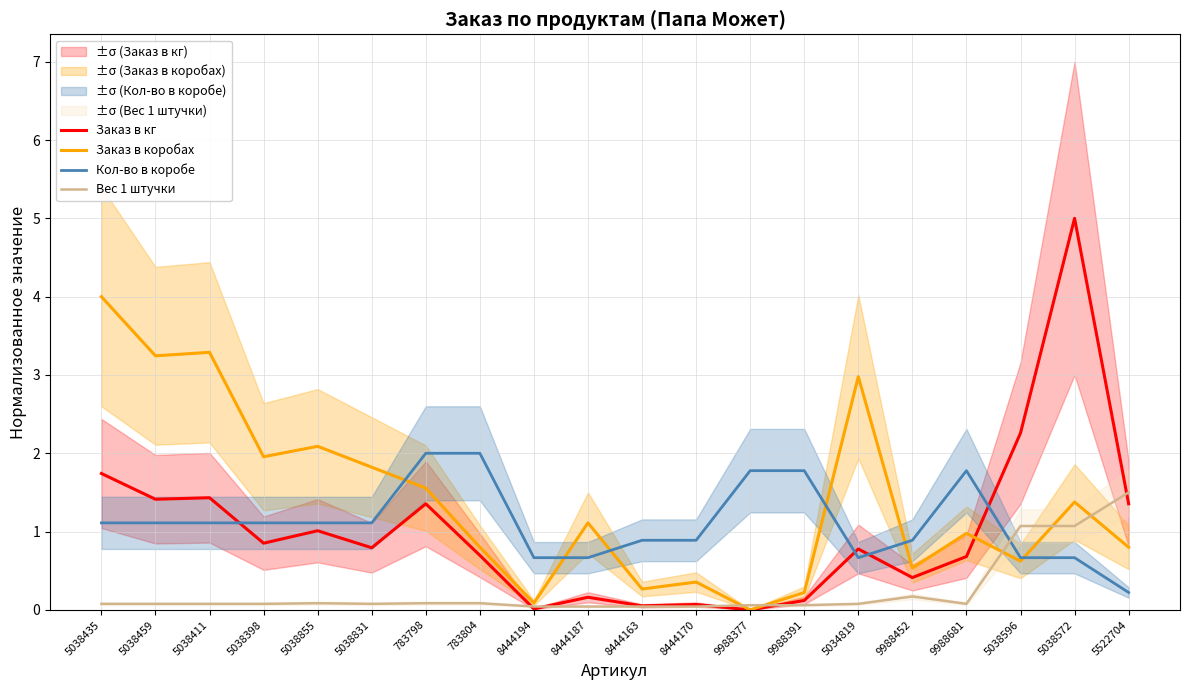

How many lines are shown in the chart?

4